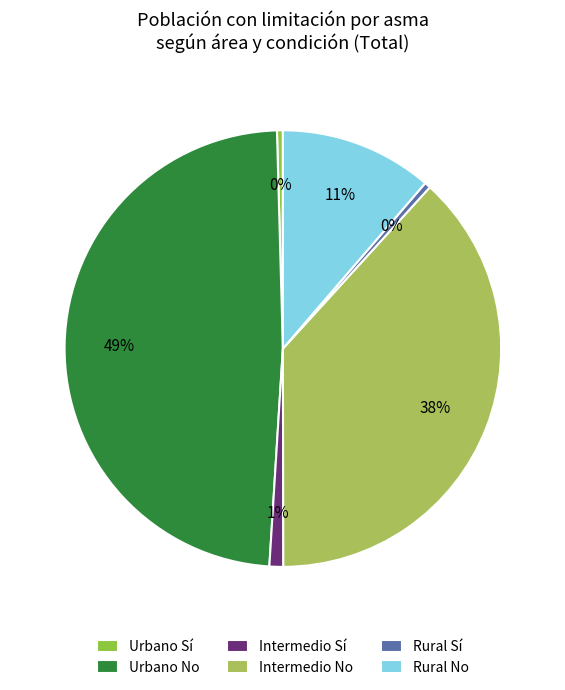

Which slice is the largest?

Urbano No